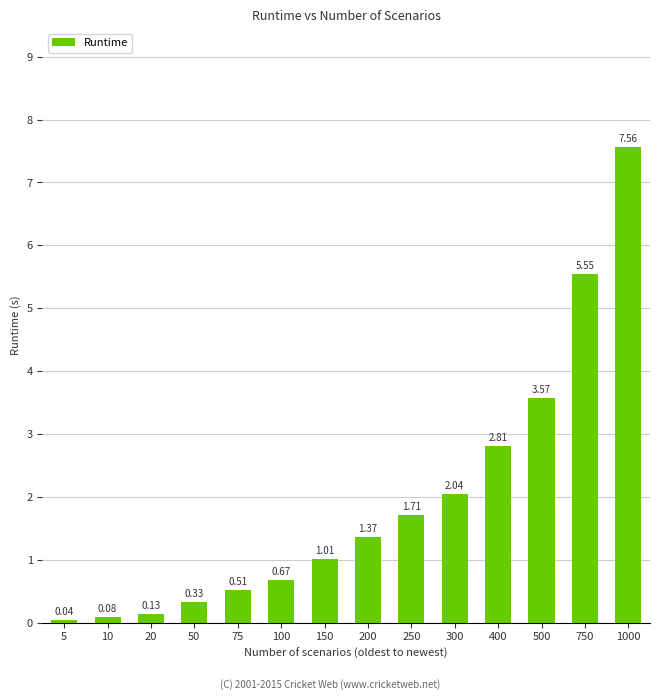

What is the sum of the values at 500 and 200?

4.9